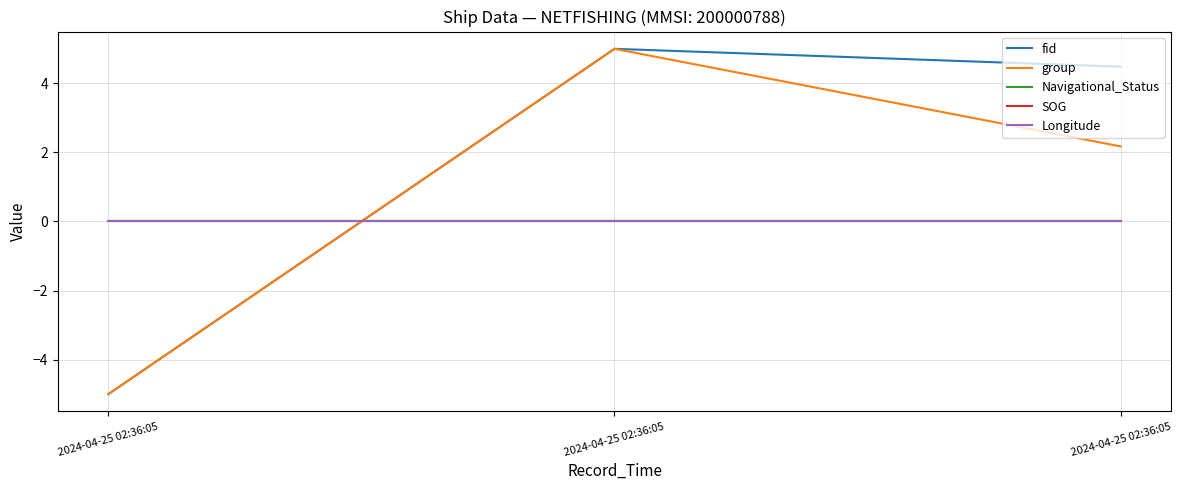

Does the chart have visible grid lines?

Yes